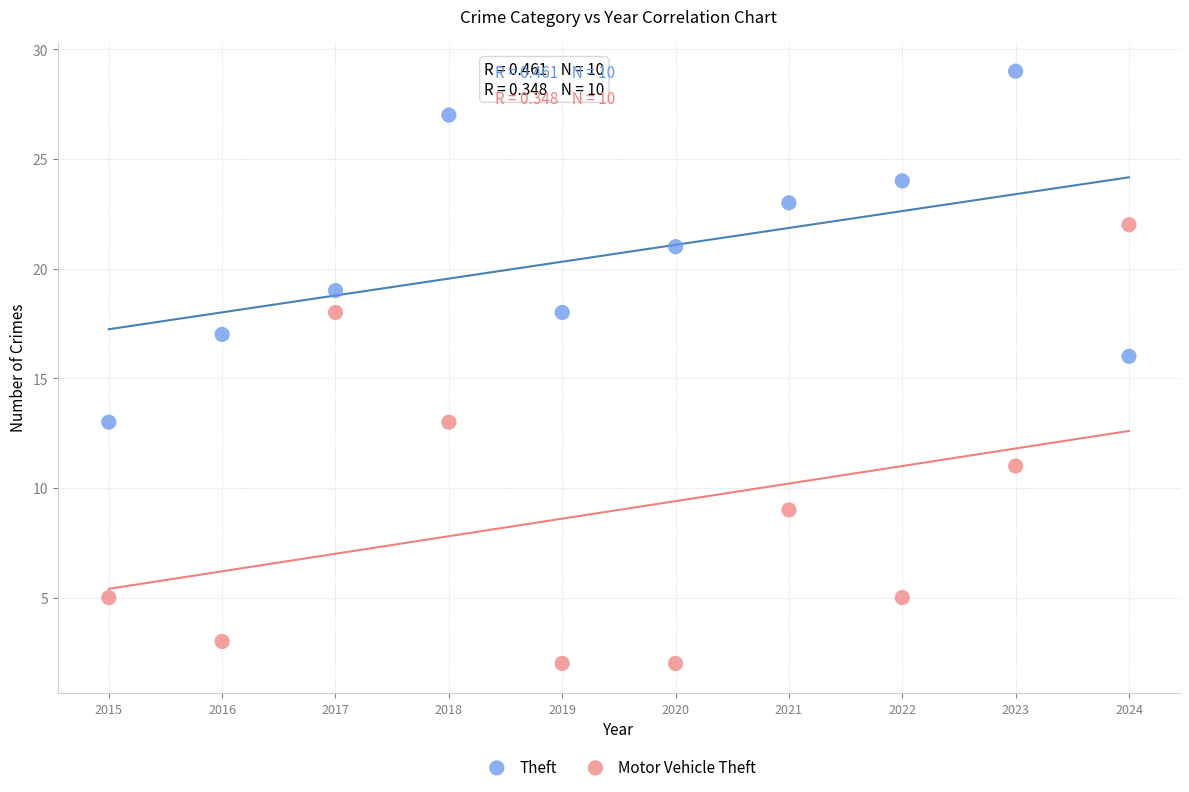

Which series contains the lowest Y value?

Motor Vehicle Theft